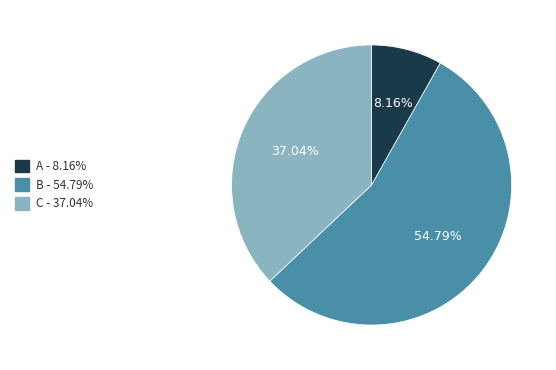

Does any single category account for the majority?

Yes